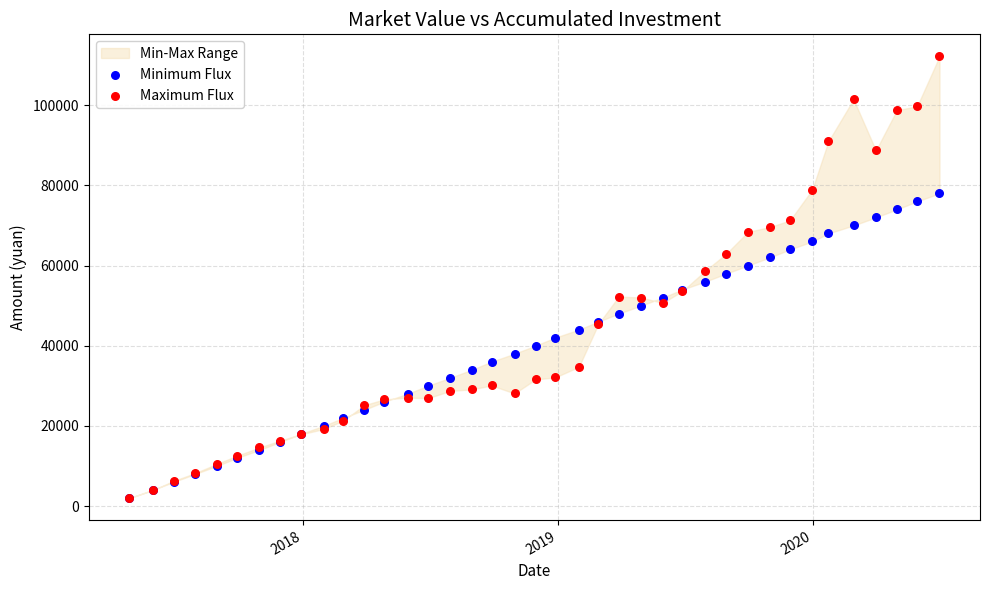

Which series contains the highest Y value?

Maximum Flux